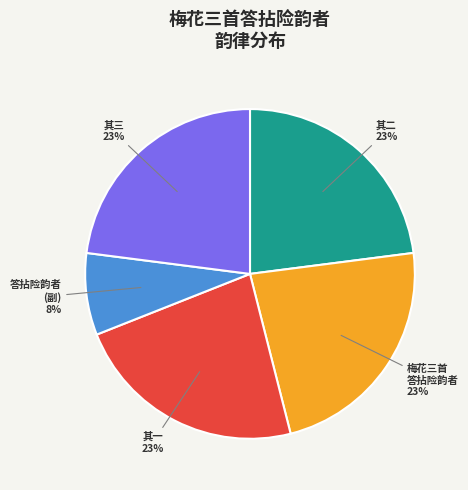

How many slices are in this pie chart?

5